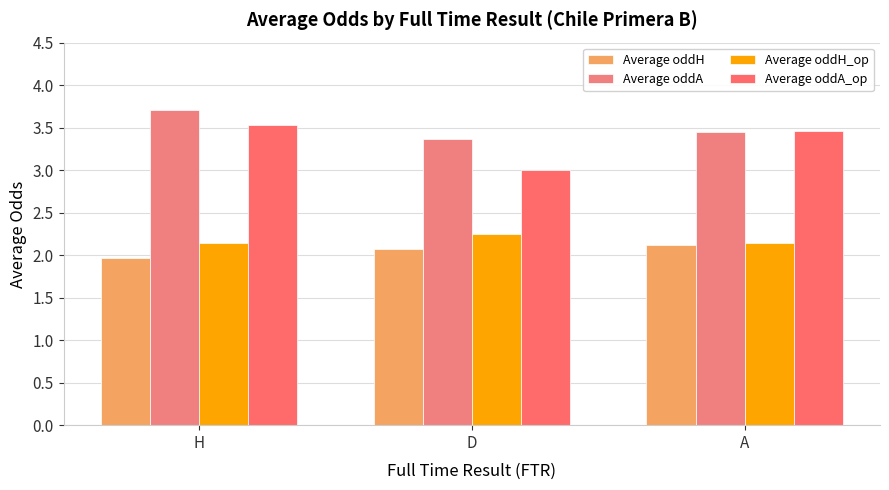

Which series has the largest total across all categories?

Average oddA